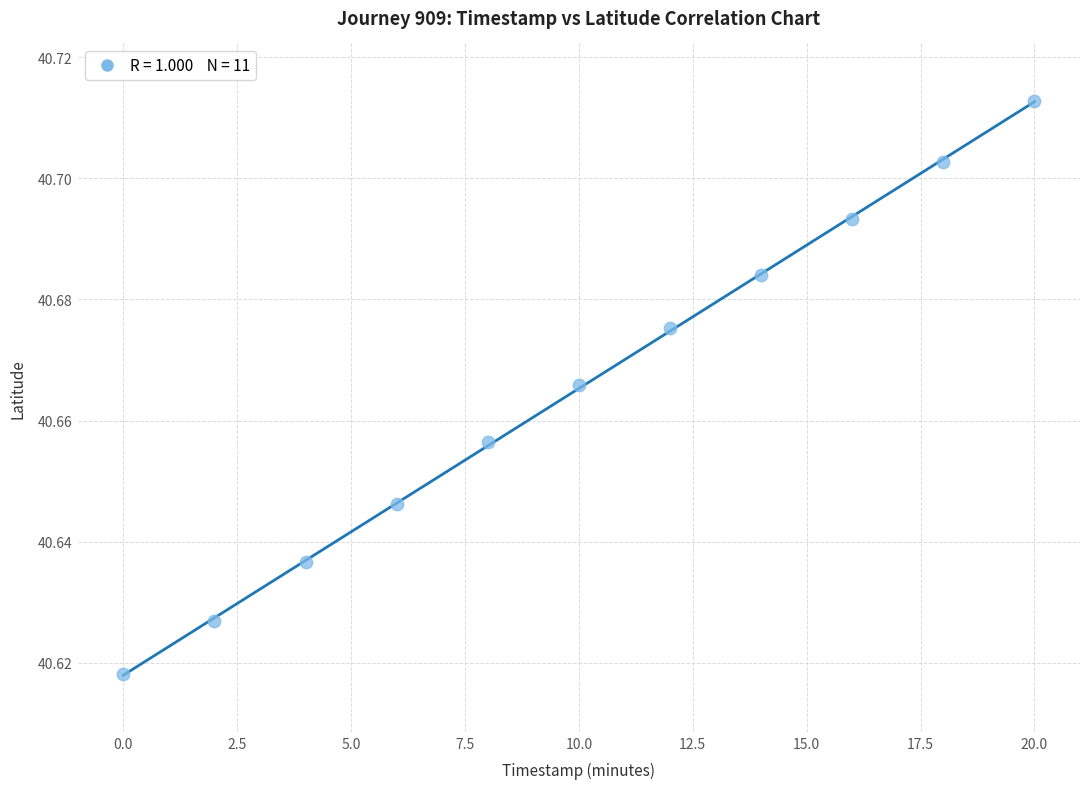

What is the average X value?

10.0